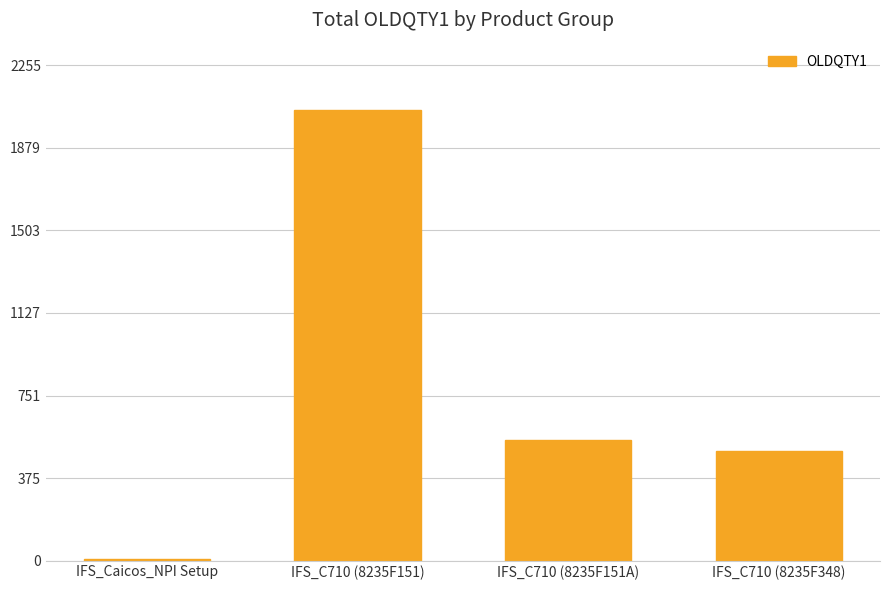

Reading right to left, transcribe all the data shown in this chart.

500	550	2050	5